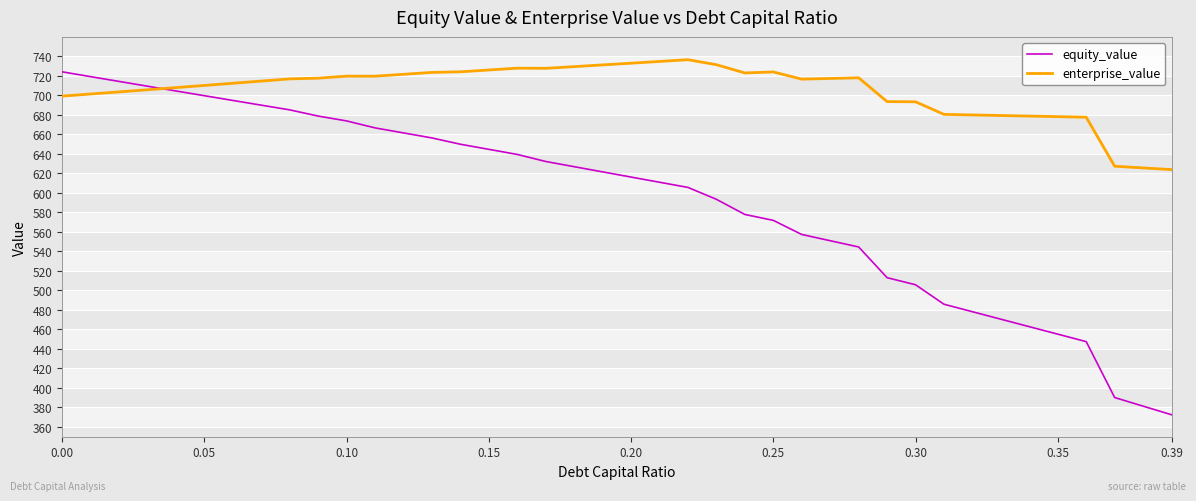

What is the minimum value shown in the chart?

372.5